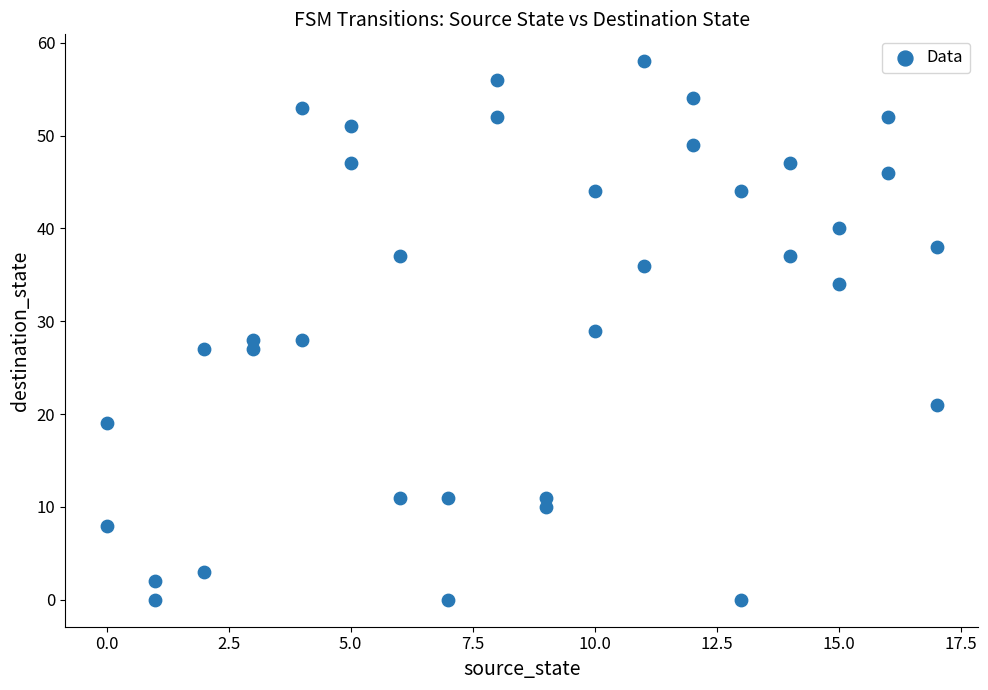

What is the range of Y values (max minus min)?

58